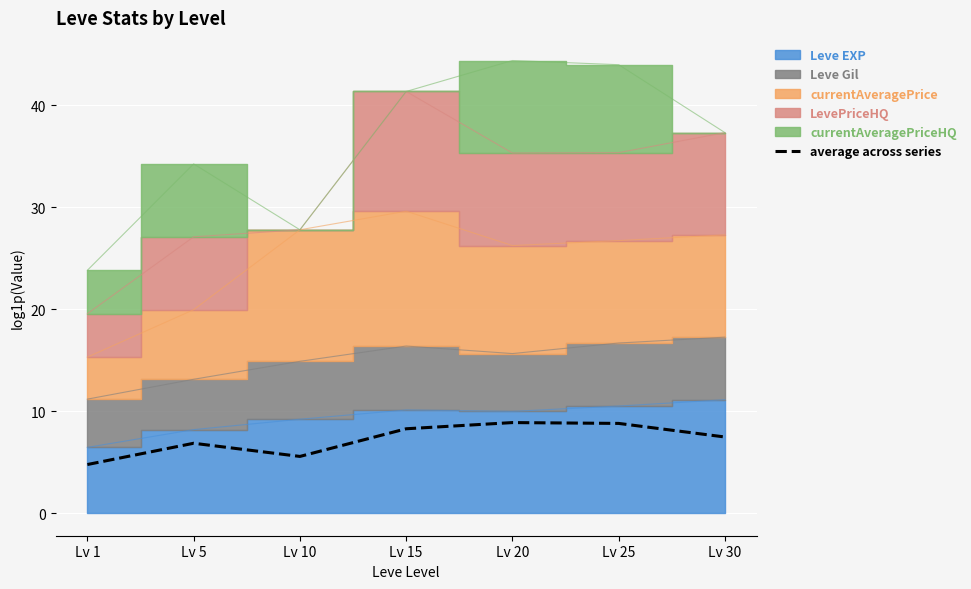

The value at Lv 1 is 1.0. True or false?

False